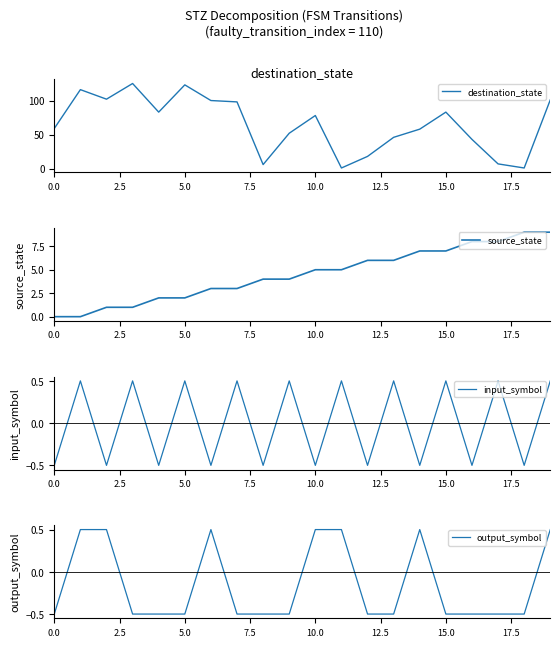

What are all the series names shown in the legend?

destination_state, source_state, input_symbol, output_symbol